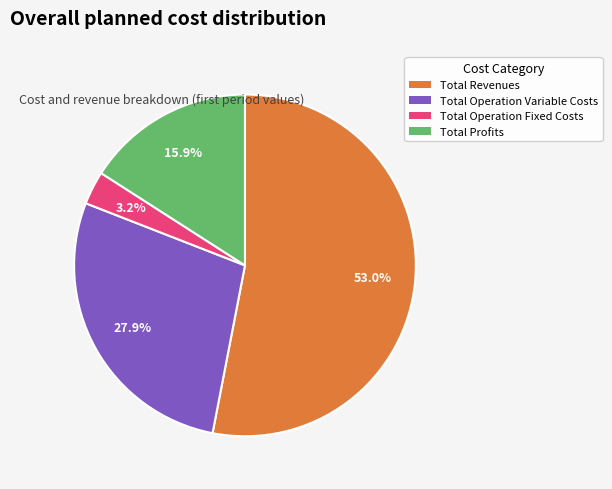

To the nearest percent, what is the combined percentage of Total Revenues and Total Operation Variable Costs?

81%